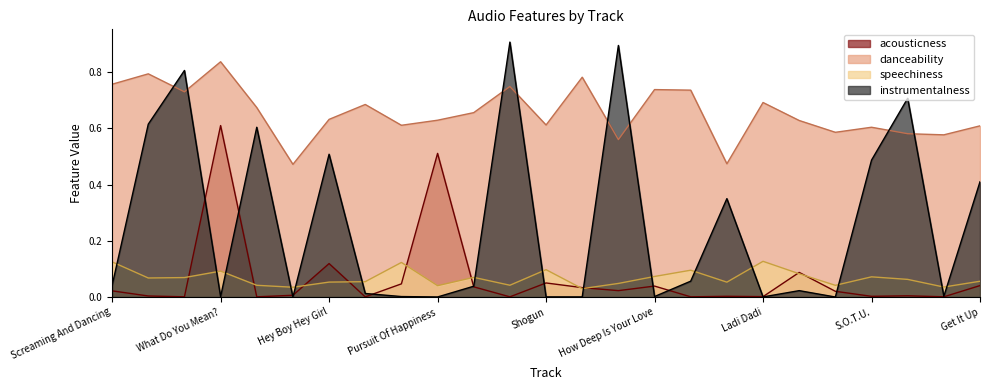

At Deep Down Low, list the series in order from smallest to largest.

acousticness, speechiness, instrumentalness, danceability